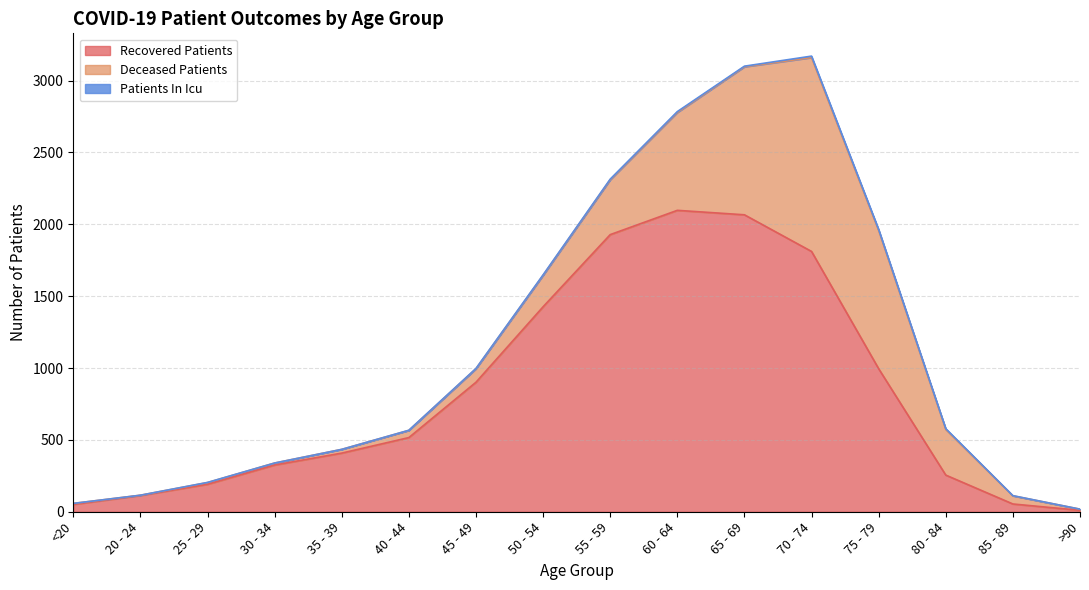

Rank the series by their average value, from lowest to highest.

patients_in_icu, deceased_patients, recovered_patients